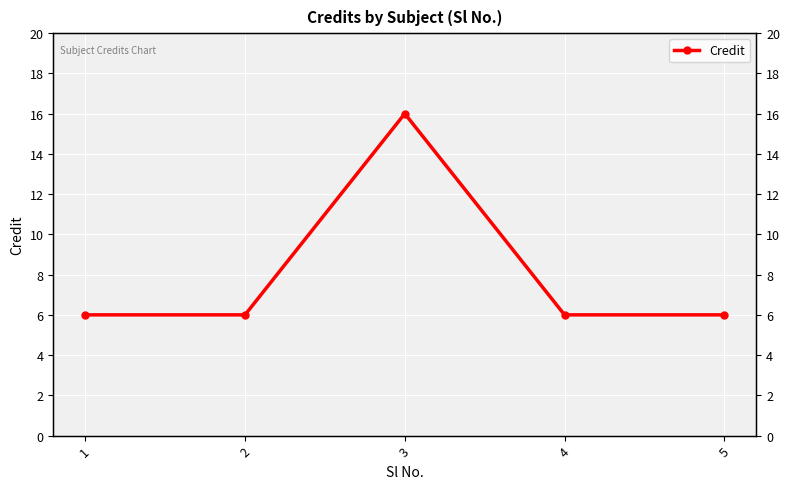

Approximately how many times larger is the value at 1 compared to 4?

1.0